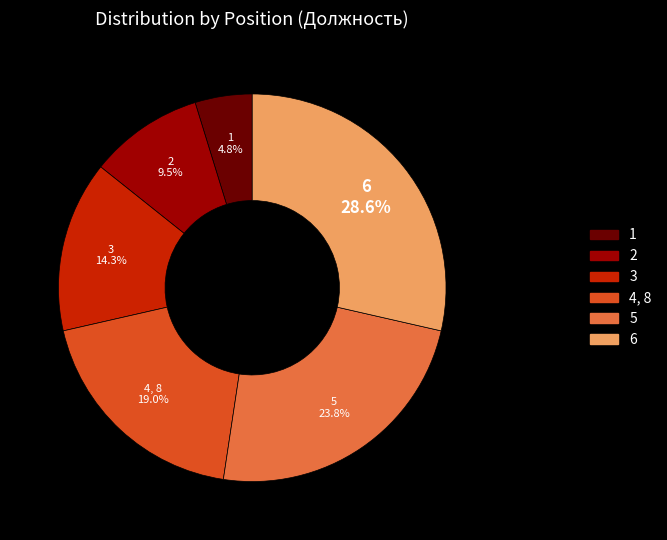

Between 2 and 6, which is larger?

6